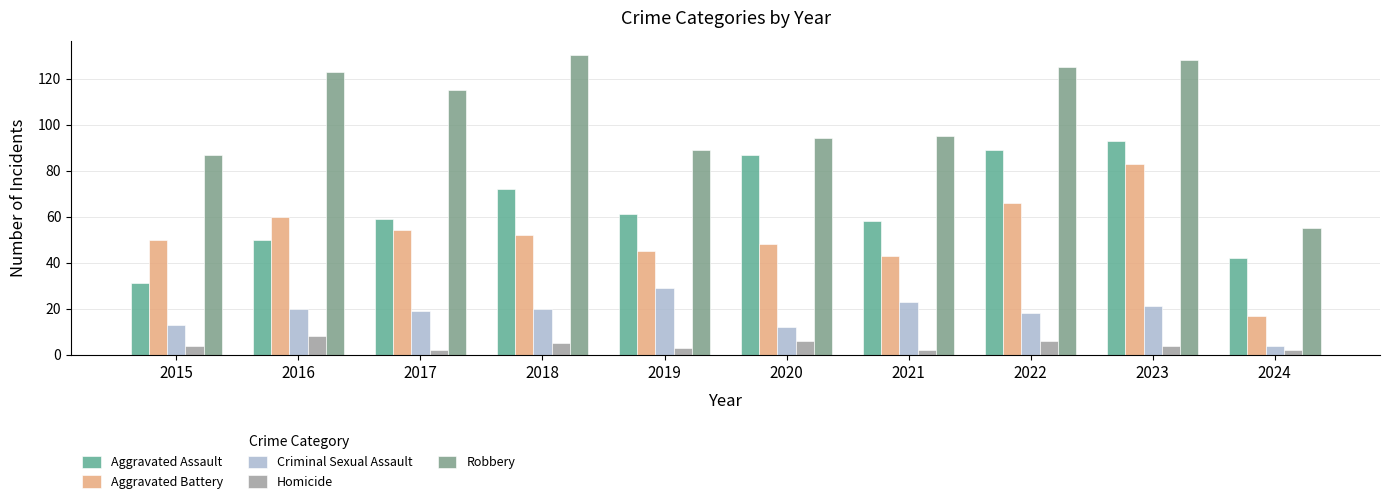

Which category has the lowest value across all series?

2017